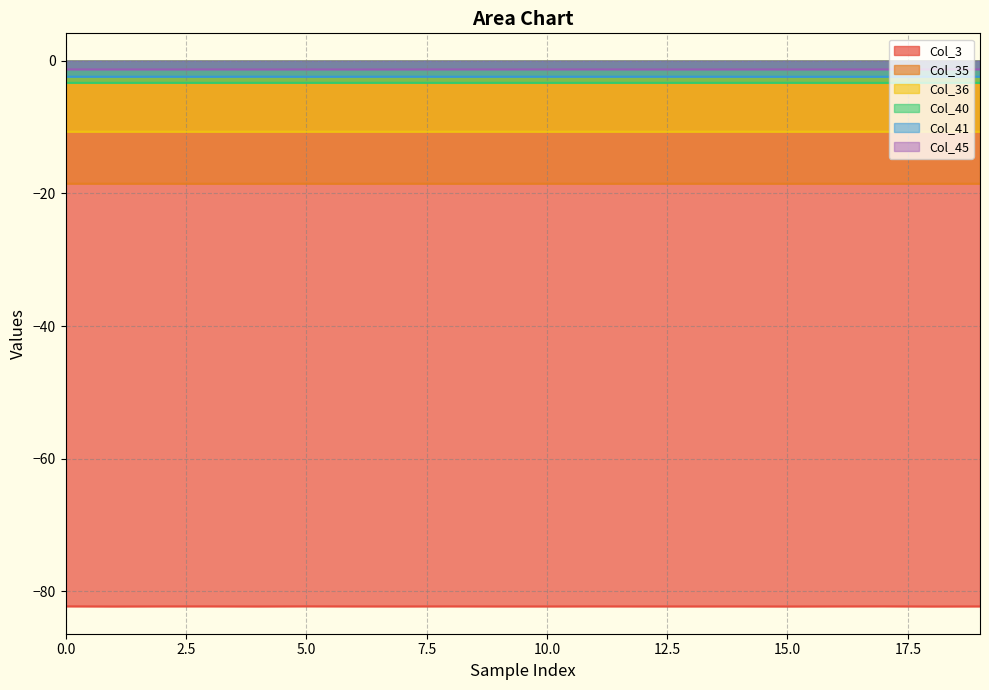

List the series in order of their peak value, lowest first.

Col_3, Col_35, Col_36, Col_40, Col_41, Col_45